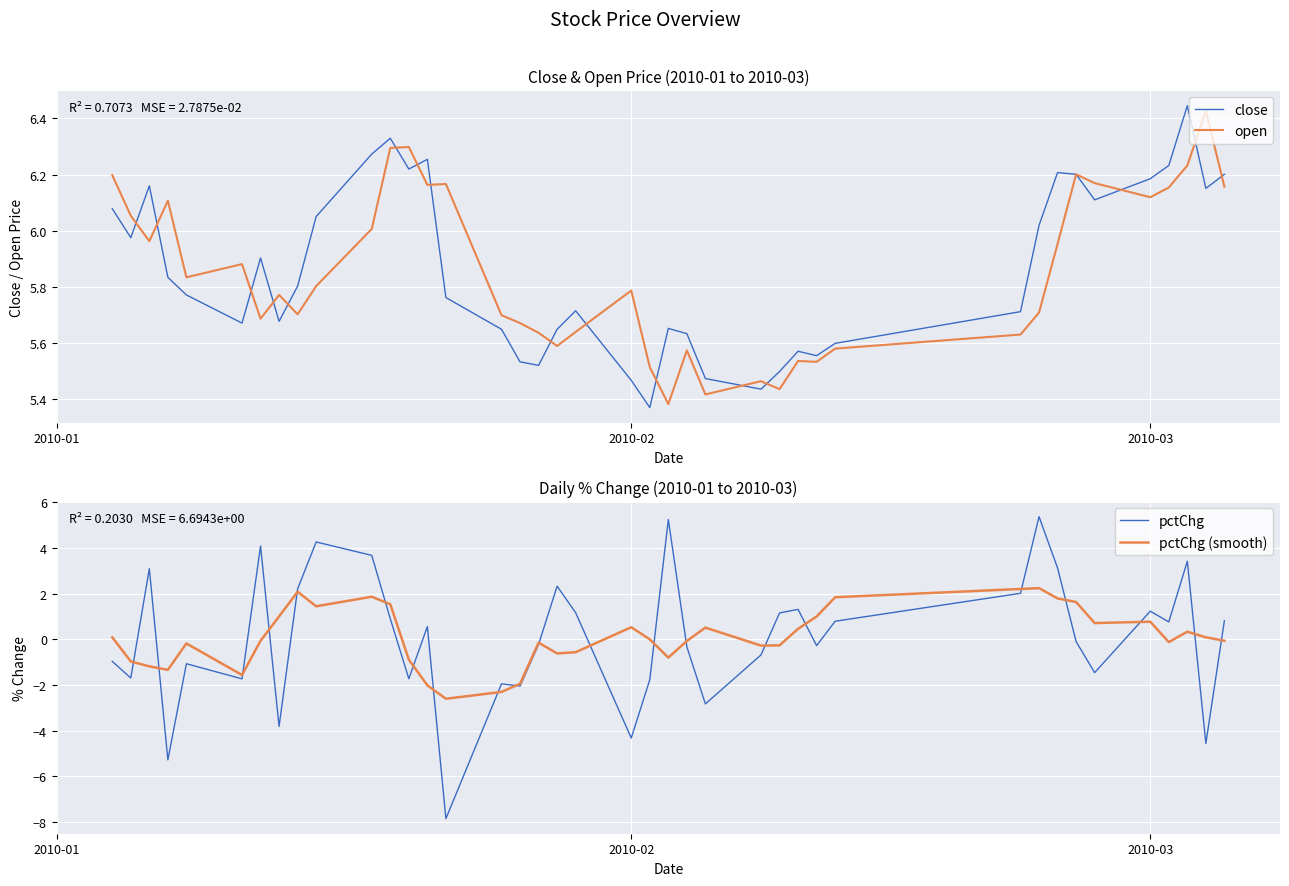

True or false: pctChg (smooth) has more than 0 interior local peaks.

True